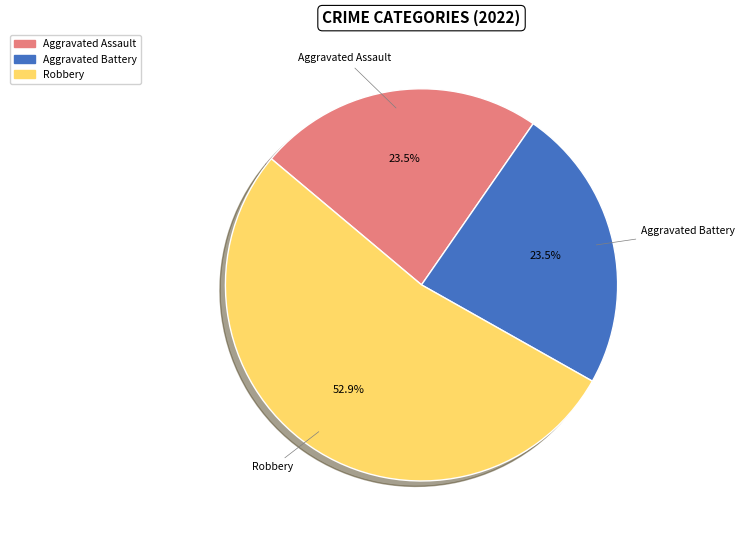

Is there any slice that represents more than half of the pie?

Yes